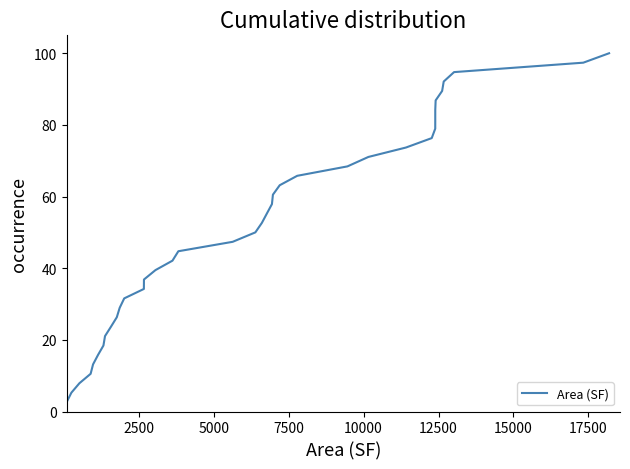

What is the maximum value shown in the chart?

100.0